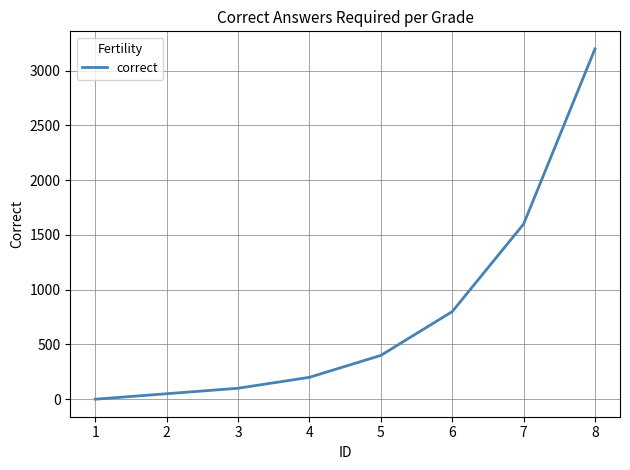

What is the difference between the values at 7 and 6?

800